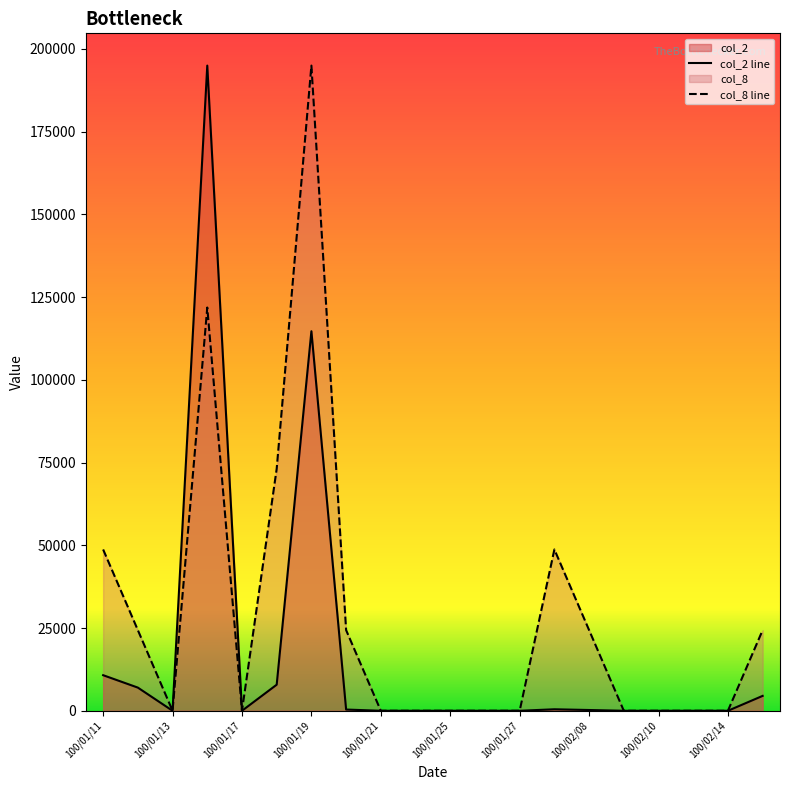

The col_8 series shows 24367.5 at 100/01/20. True or false?

True